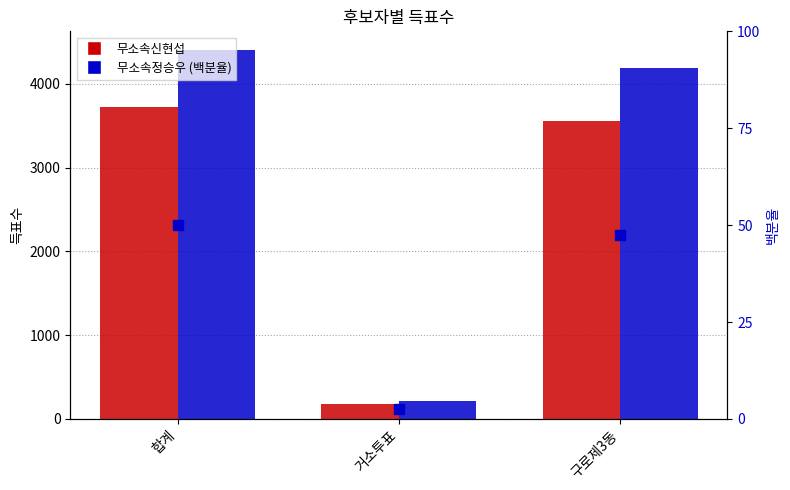

Which label corresponds to the smallest value in the chart?

거소투표